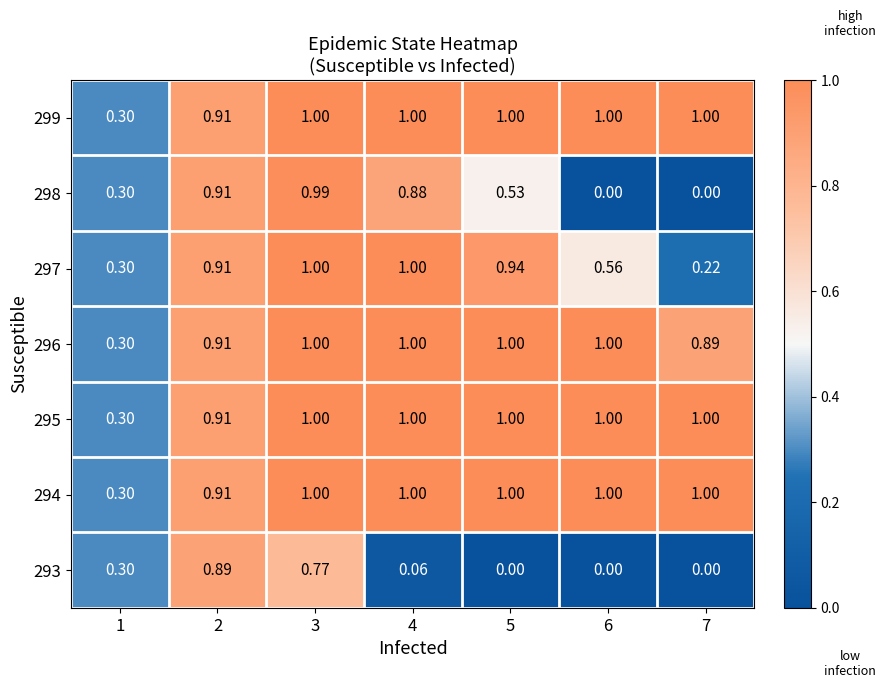

Is the value of 297 at 4 greater than the value of 296 at 2?

Yes